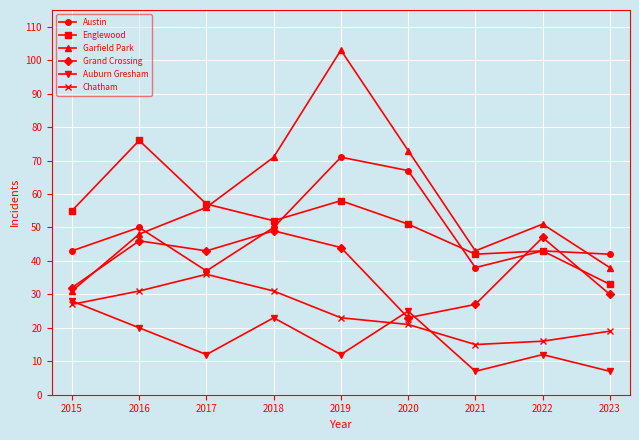

Reading right to left, what are all the values shown in this chart?

Austin: 2023=42	2022=43	2021=38	2020=67	2019=71	2018=50	2017=37	2016=50	2015=43
Englewood: 2023=33	2022=43	2021=42	2020=51	2019=58	2018=52	2017=57	2016=76	2015=55
Garfield Park: 2023=38	2022=51	2021=43	2020=73	2019=103	2018=71	2017=56	2016=48	2015=31
Grand Crossing: 2023=30	2022=47	2021=27	2020=23	2019=44	2018=49	2017=43	2016=46	2015=32
Auburn Gresham: 2023=7	2022=12	2021=7	2020=25	2019=12	2018=23	2017=12	2016=20	2015=28
Chatham: 2023=19	2022=16	2021=15	2020=21	2019=23	2018=31	2017=36	2016=31	2015=27